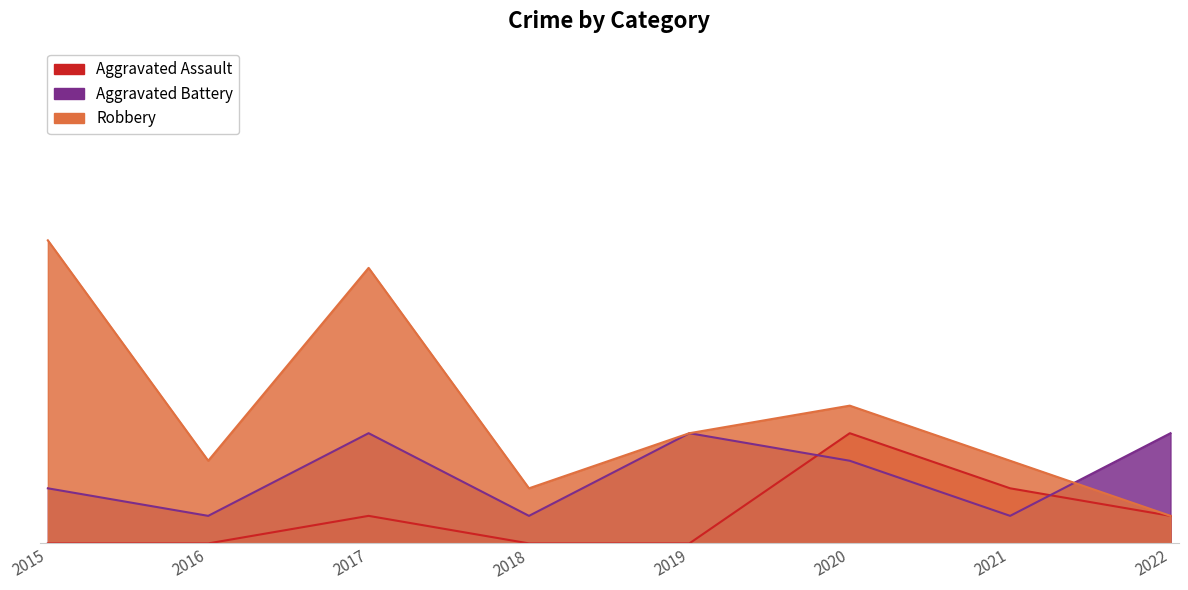

How many values in the Aggravated Assault series exceed 1?

2